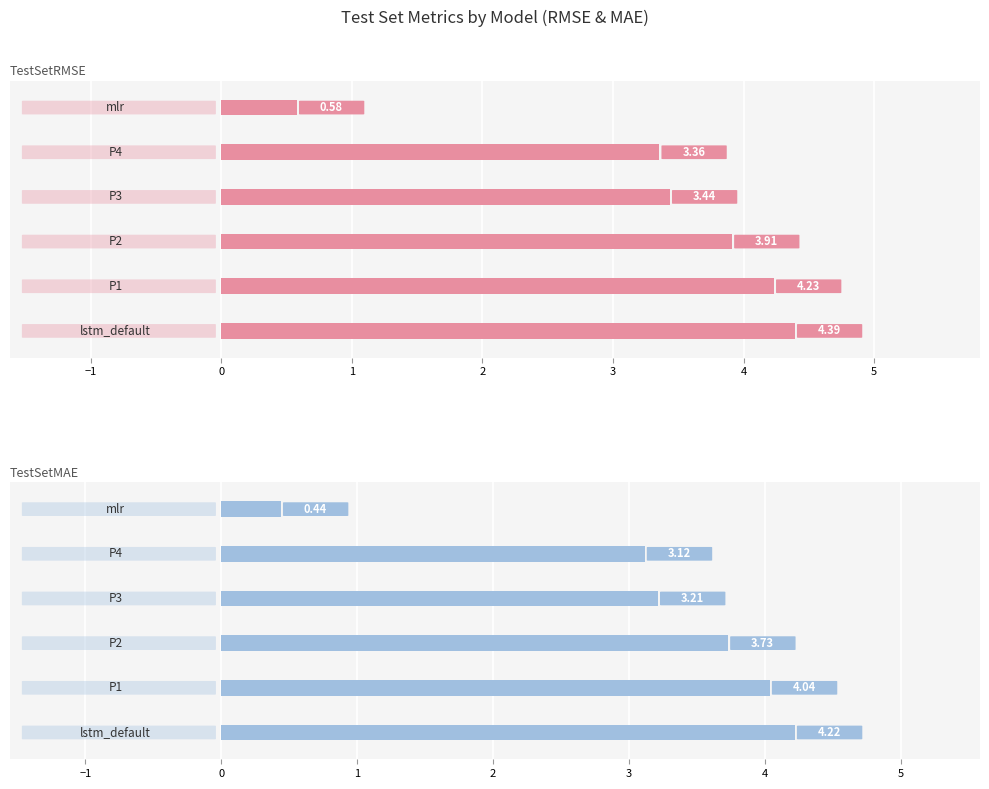

List the series in order of their overall mean, highest first.

TestSetRMSE, TestSetMAE